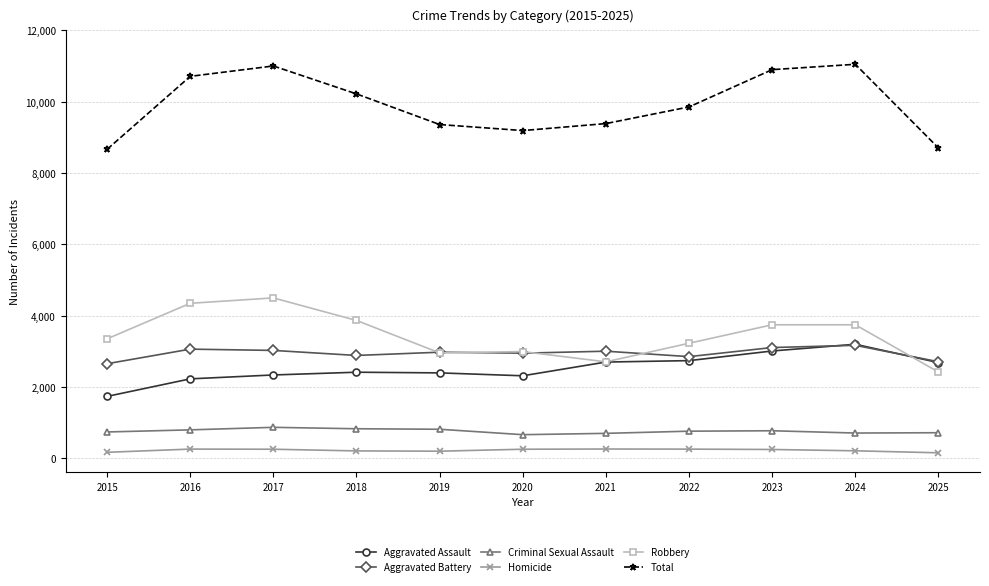

What is the greatest value displayed?

11050